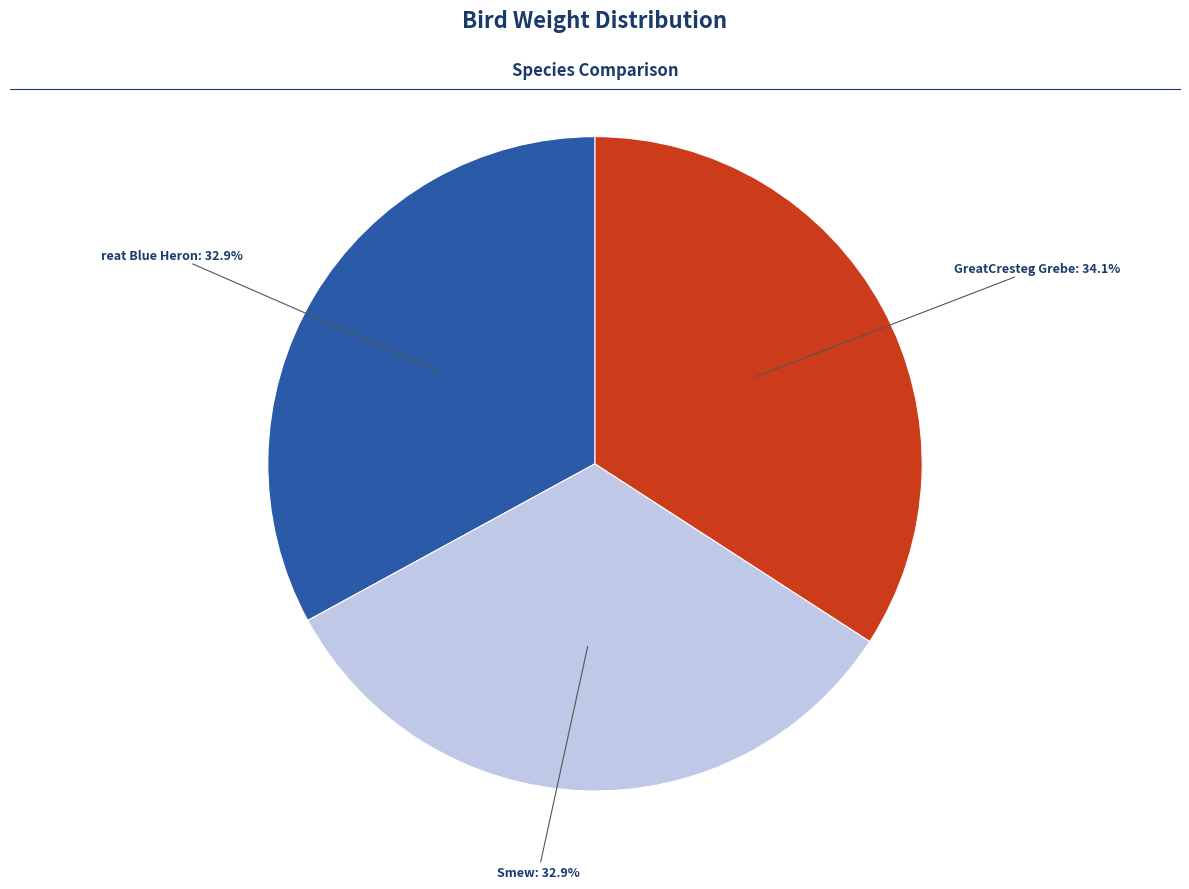

To the nearest percent, what is the difference between the largest and smallest slice percentages?

1%